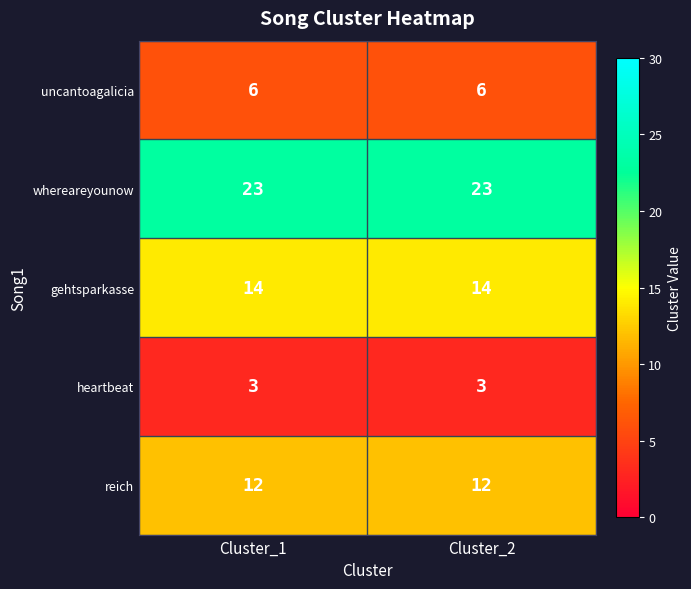

Count the number of data series in this chart.

5